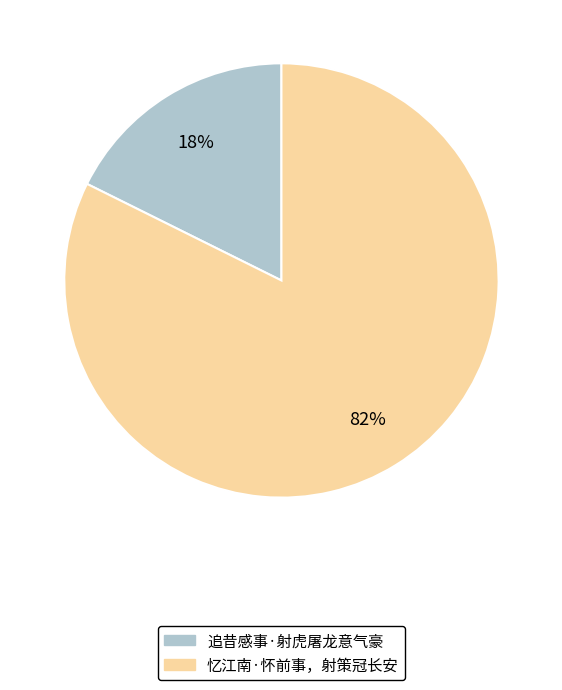

How many slices are in this pie chart?

2